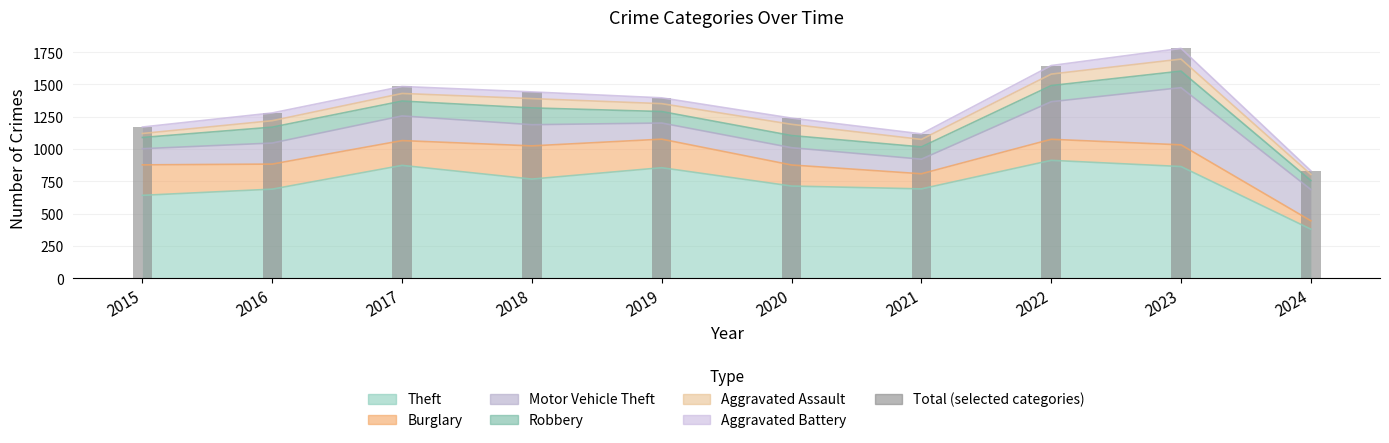

Count the number of values greater than 1396.

4